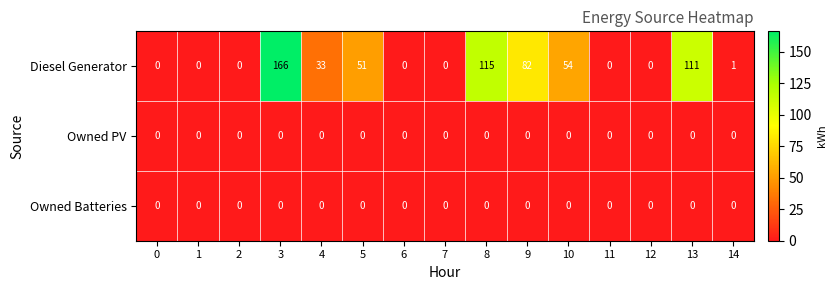

At which label does Diesel Generator first exceed 1?

3